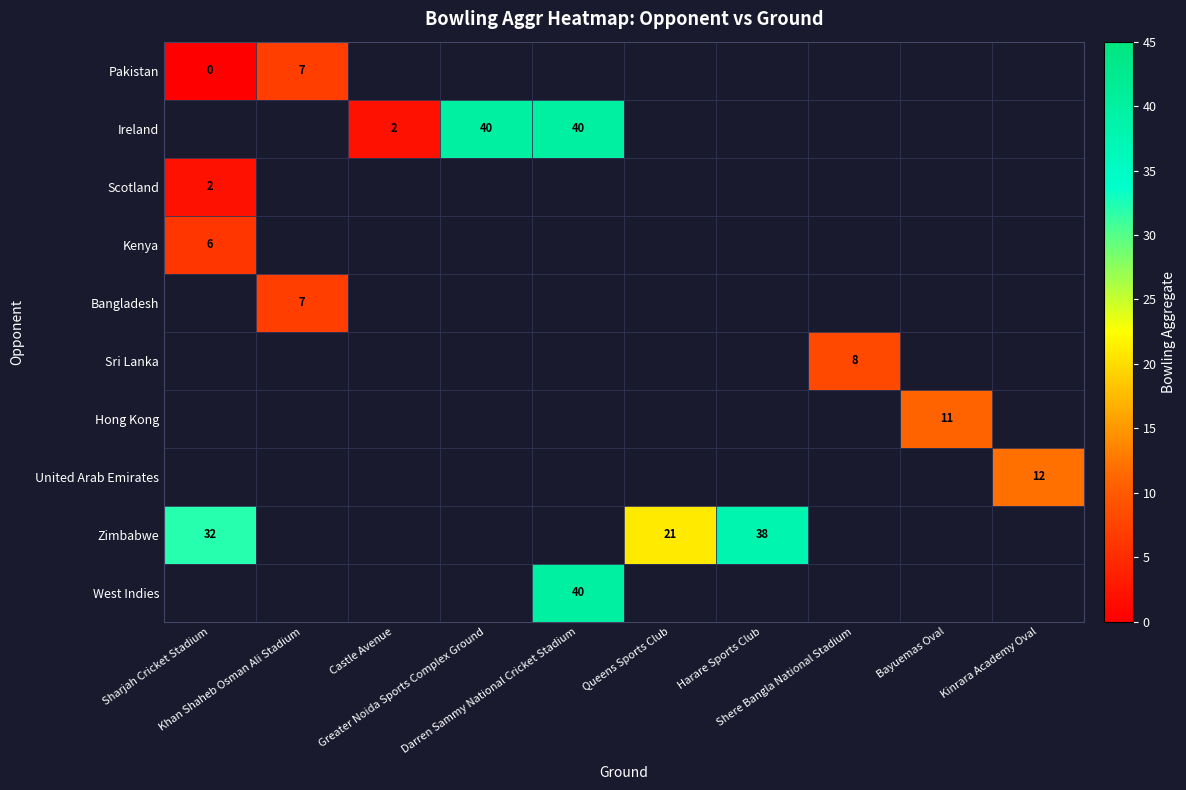

Read the Ireland value at Darren Sammy National Cricket Stadium.

40.0